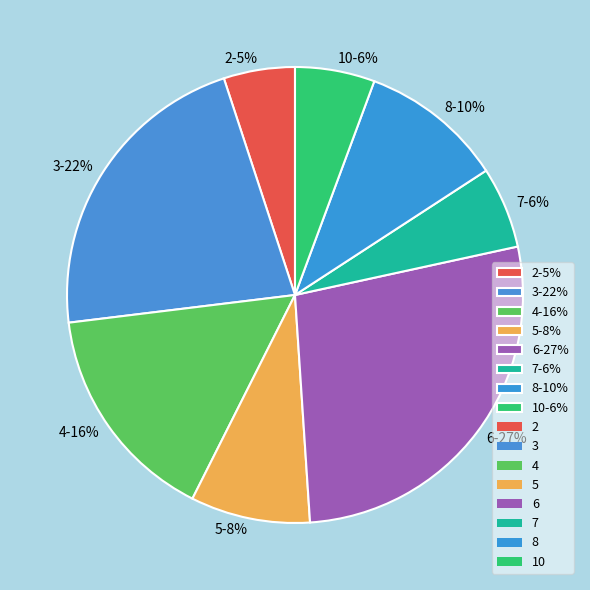

Is there any slice that represents more than half of the pie?

No